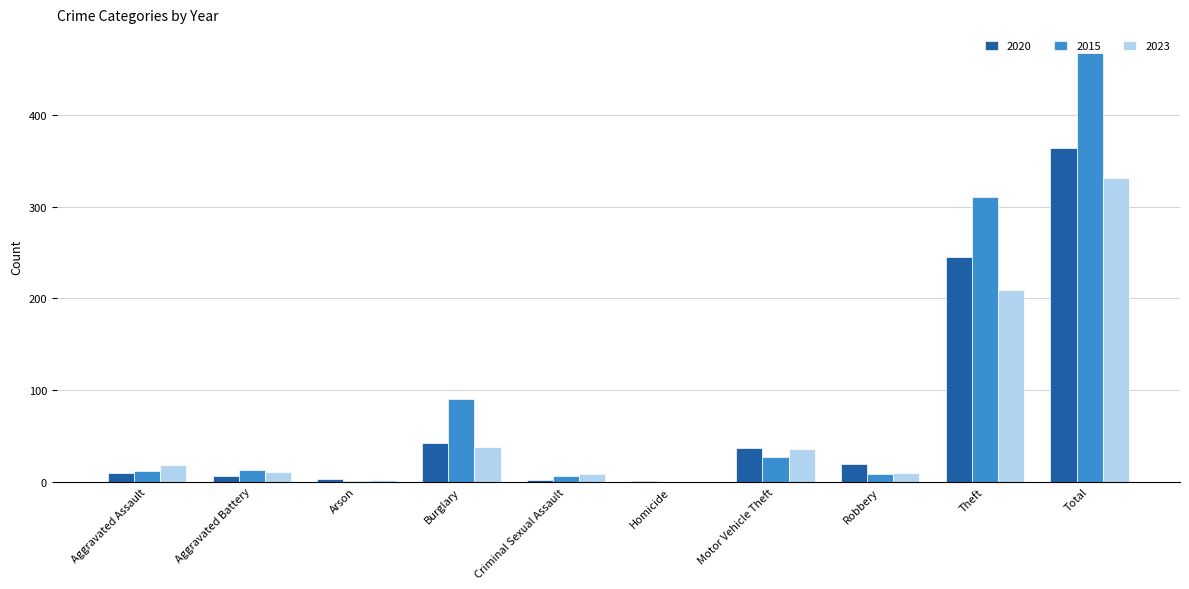

Is it true that 2023 equals 331 at Total?

True